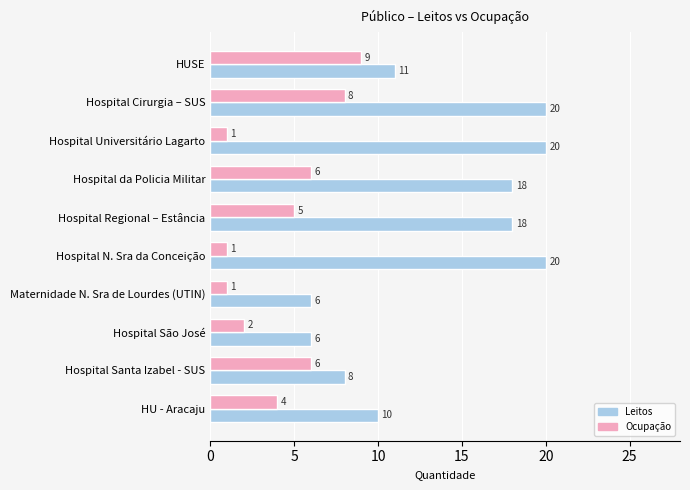

Count the Leitos values in the range 8 to 20.

8